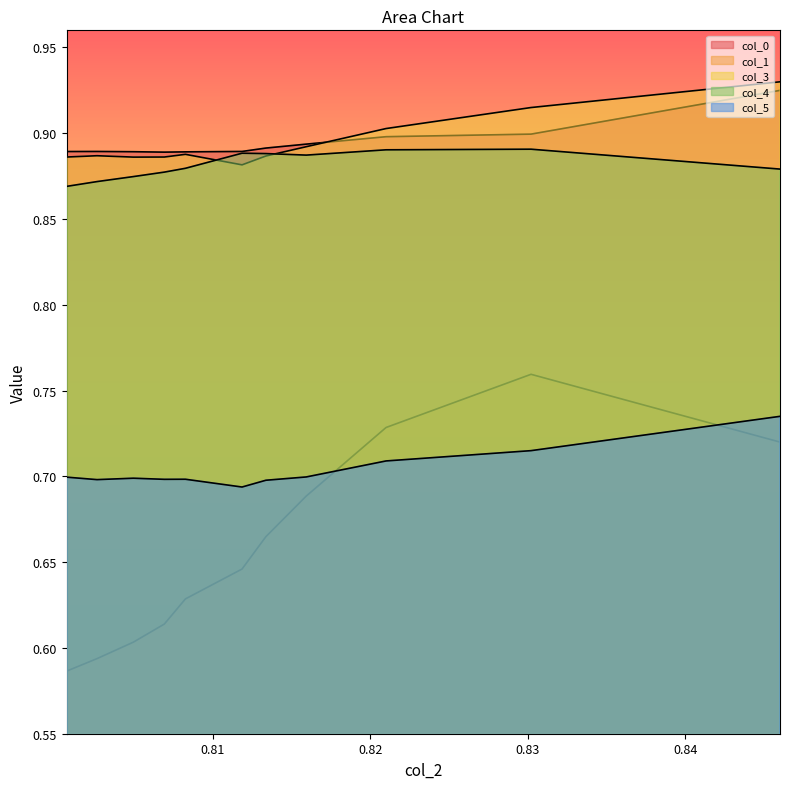

True or false: col_1 and col_3 intersect in this chart.

False